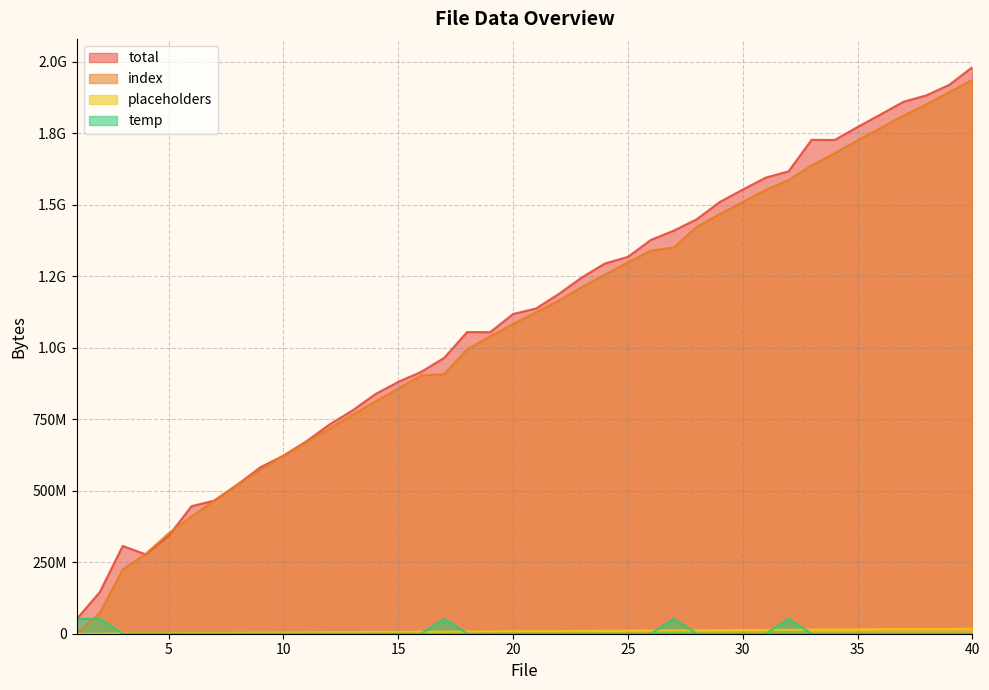

Where is index nearest to the value 968382146?

18